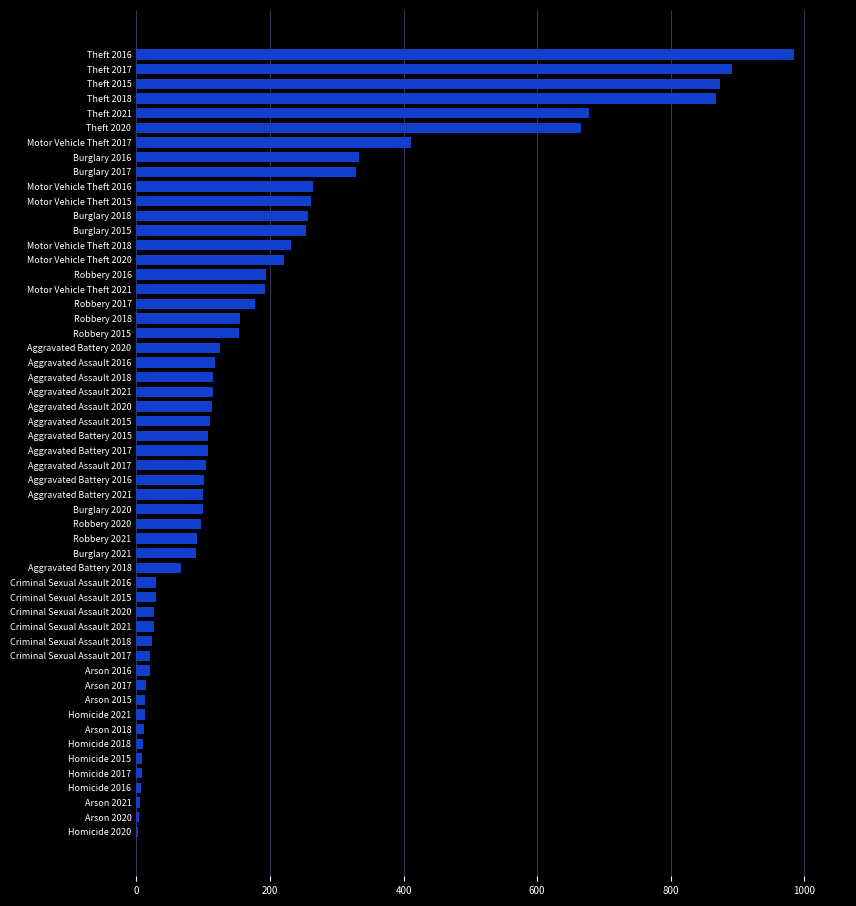

At which label is the value closest to 493?

Motor Vehicle Theft 2017